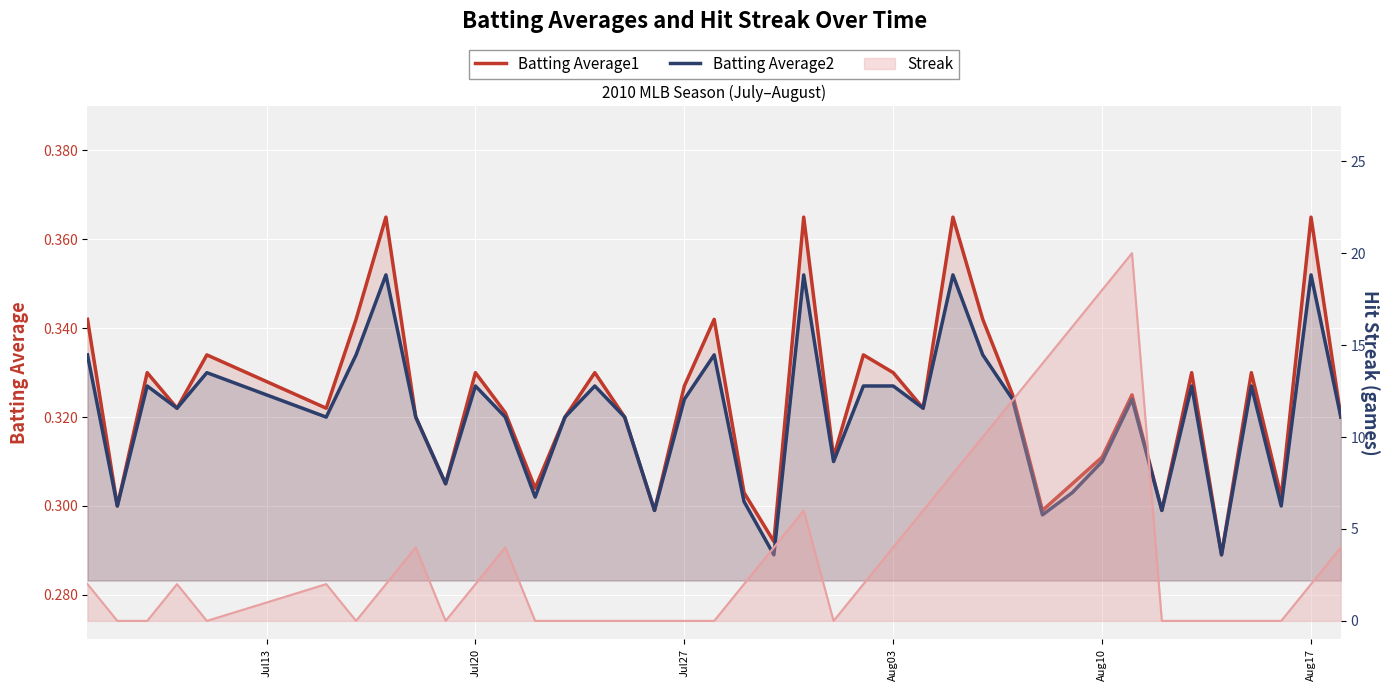

True or false: Batting Average1 and Batting Average2 cross at least once.

False